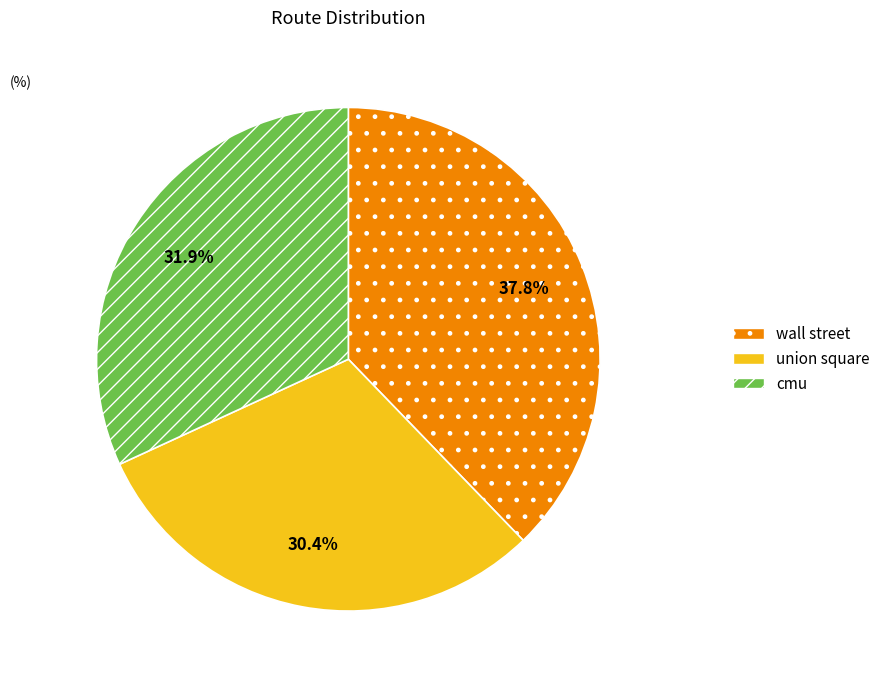

How many slices are in this pie chart?

3